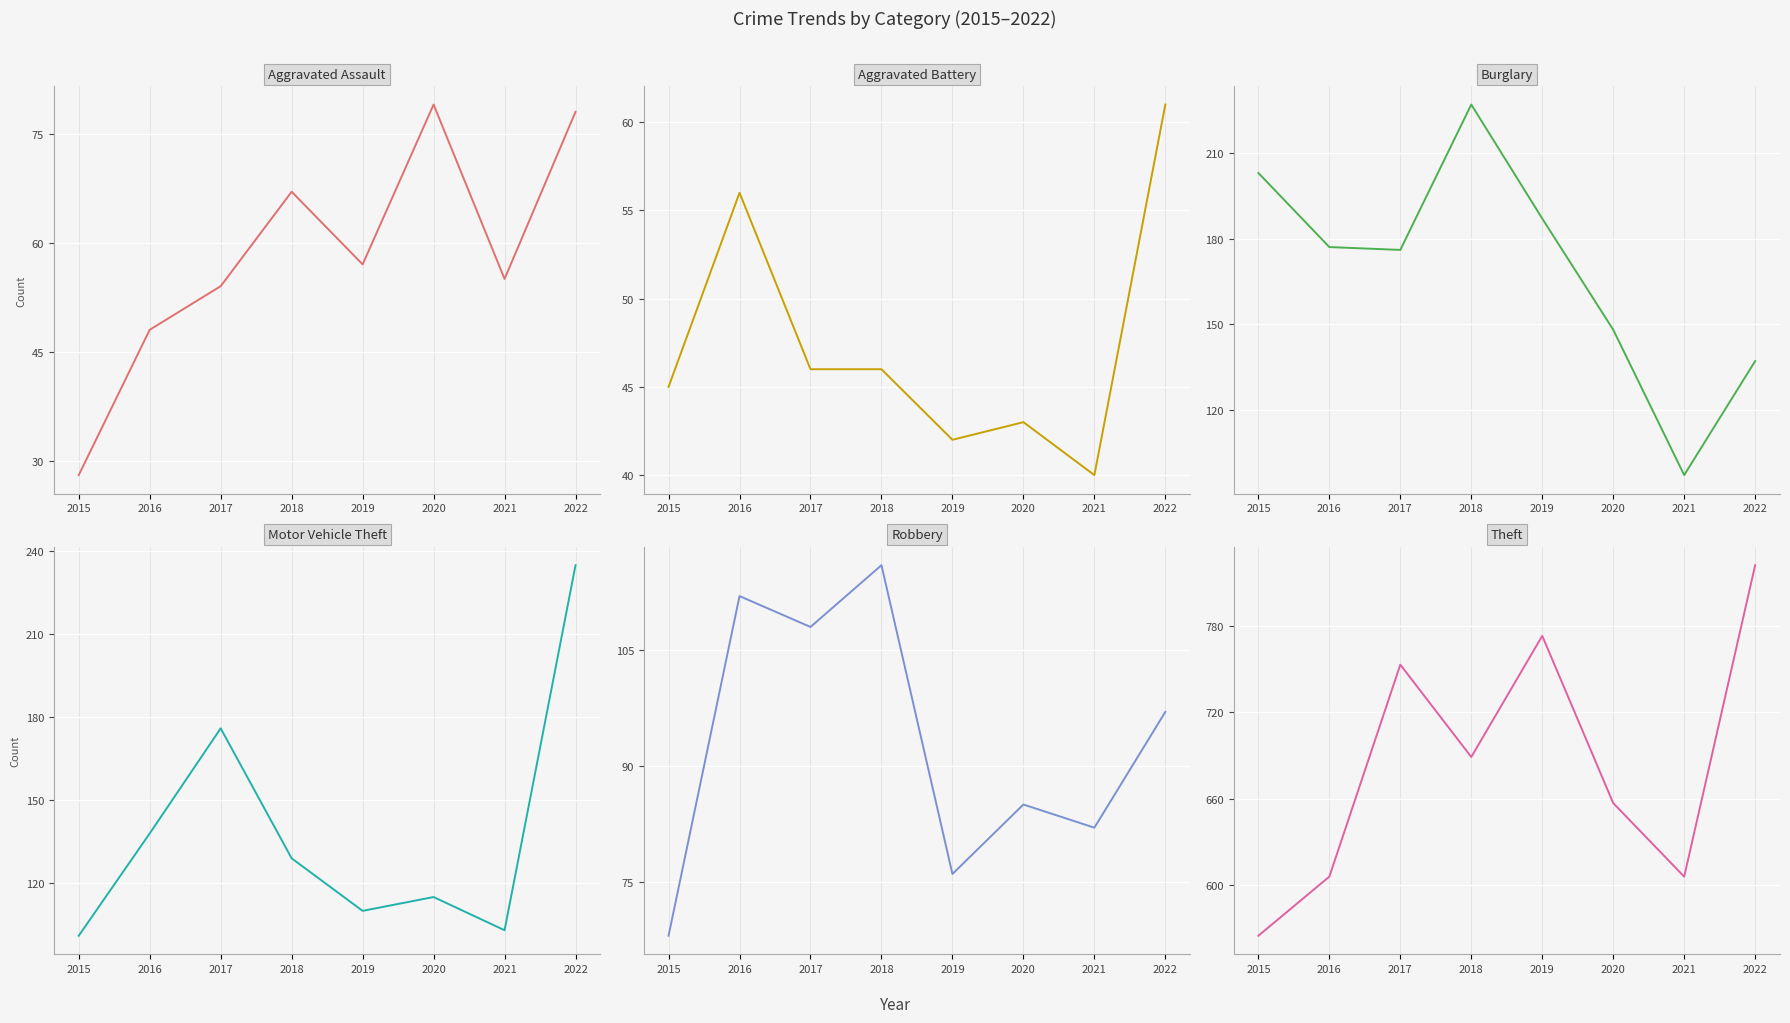

What is the difference between the Theft values at 2017 and 2019?

20